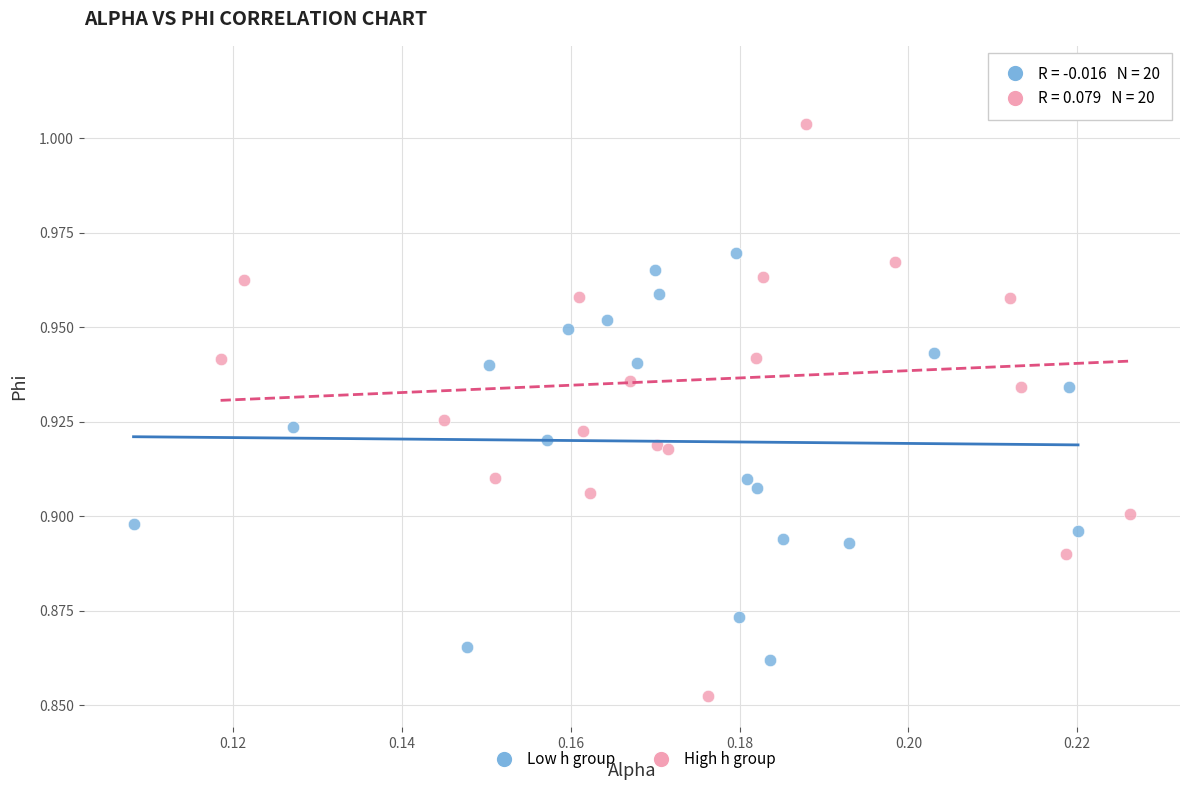

Which series contains the lowest Y value?

High h group